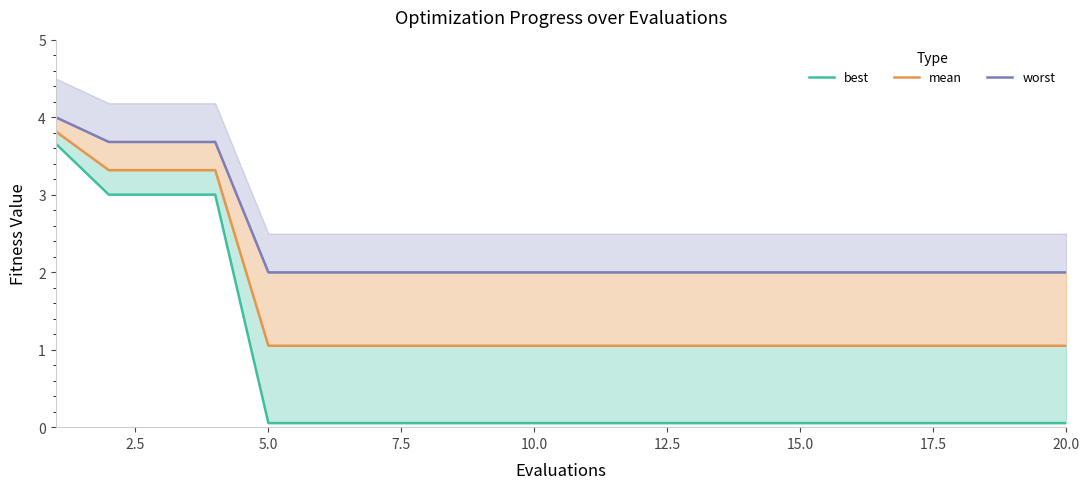

What is the difference between the highest and lowest values at 5.0?

1.9